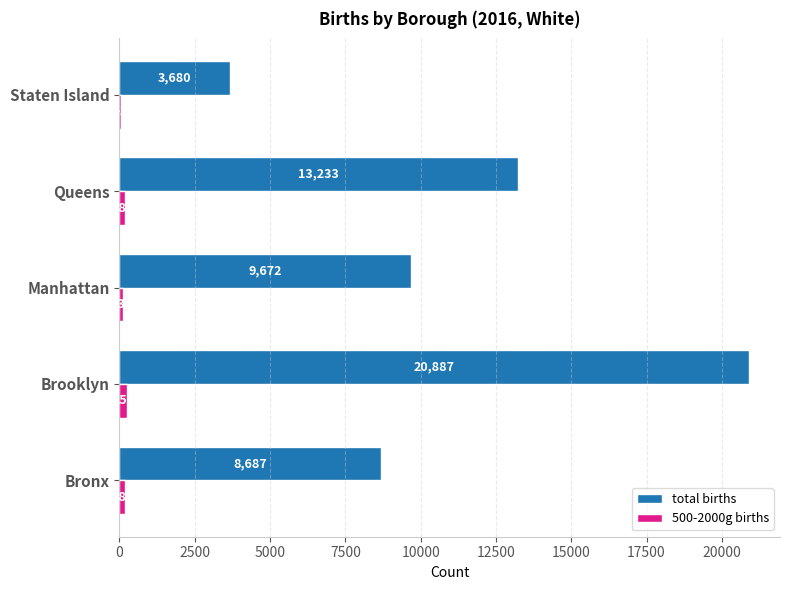

What is the sum of all 500-2000g births values?

792